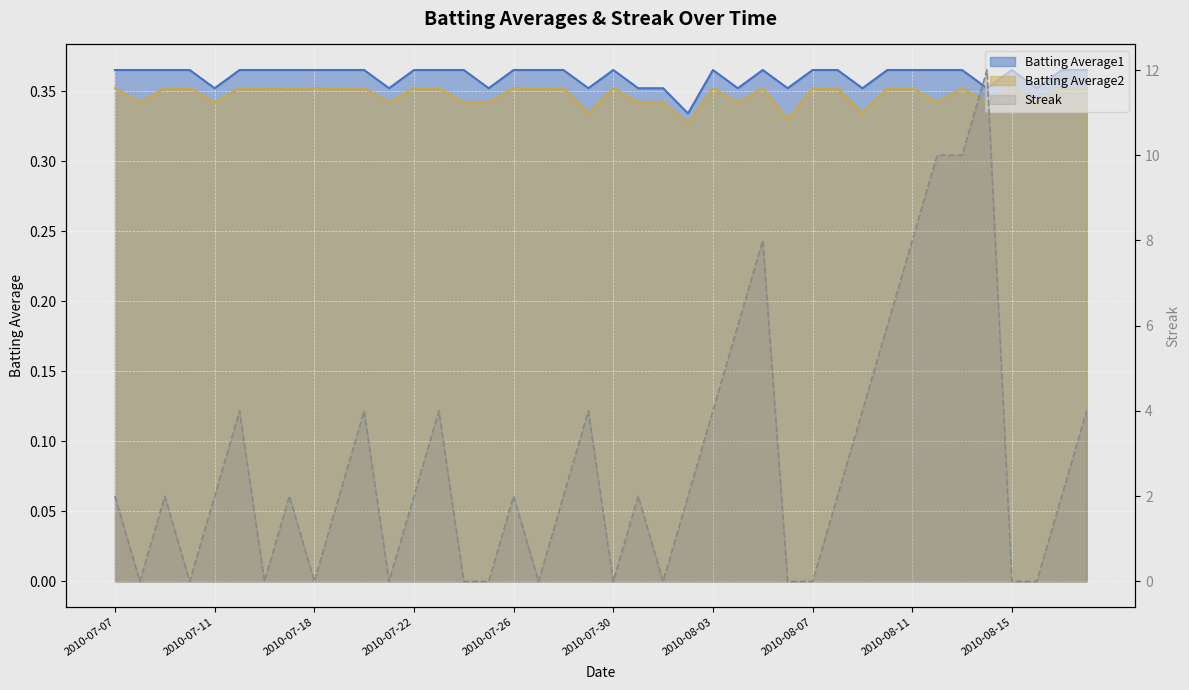

How many Streak values are between 0 and 4?

33